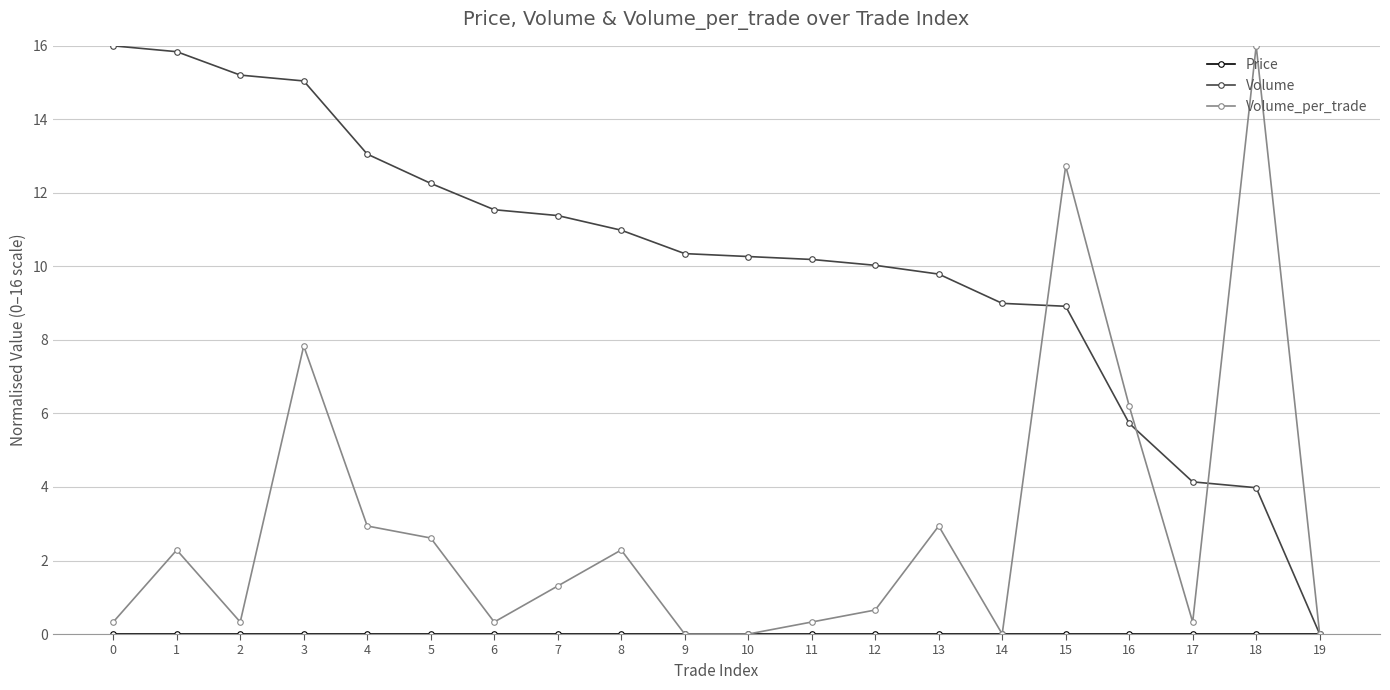

True or false: Volume has more than 2 points higher than both neighbors.

False